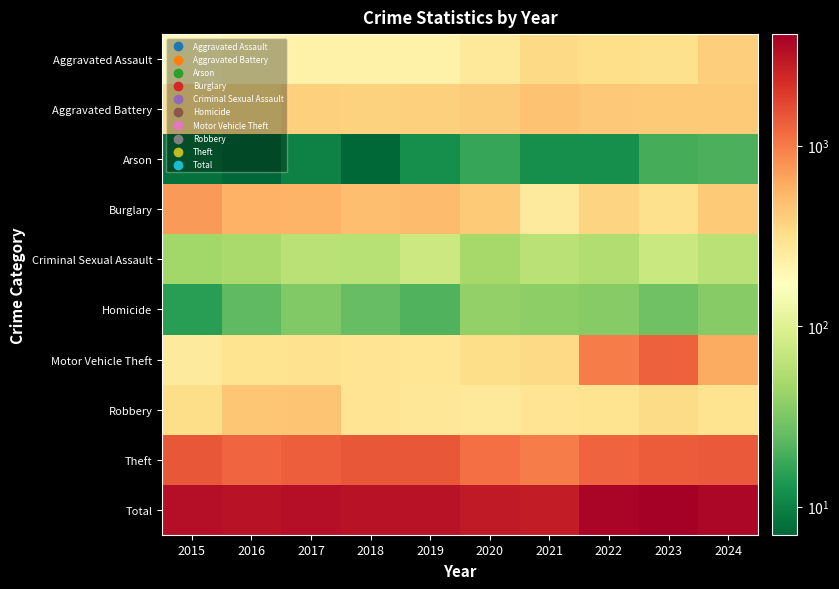

Reading left to right, list all the values displayed in this chart.

Aggravated Assault: 2015=192	2016=204	2017=222	2018=222	2019=220	2020=268	2021=347	2022=325	2023=312	2024=405
Aggravated Battery: 2015=313	2016=330	2017=394	2018=381	2019=397	2020=410	2021=470	2022=429	2023=426	2024=426
Arson: 2015=8	2016=7	2017=10	2018=7	2019=12	2020=17	2021=12	2022=12	2023=19	2024=20
Burglary: 2015=732	2016=567	2017=553	2018=494	2019=510	2020=421	2021=256	2022=376	2023=310	2024=427
Criminal Sexual Assault: 2015=46	2016=50	2017=60	2018=59	2019=76	2020=48	2021=60	2022=55	2023=73	2024=61
Homicide: 2015=15	2016=24	2017=33	2018=25	2019=21	2020=40	2021=38	2022=35	2023=28	2024=35
Motor Vehicle Theft: 2015=255	2016=298	2017=306	2018=289	2019=284	2020=331	2021=343	2022=995	2023=1290	2024=608
Robbery: 2015=329	2016=446	2017=456	2018=294	2019=280	2020=263	2021=293	2022=298	2023=336	2024=301
Theft: 2015=1447	2016=1235	2017=1320	2018=1430	2019=1428	2020=1107	2021=976	2022=1263	2023=1349	2024=1410
Total: 2015=3337	2016=3161	2017=3354	2018=3201	2019=3228	2020=2905	2021=2795	2022=3788	2023=4143	2024=3693